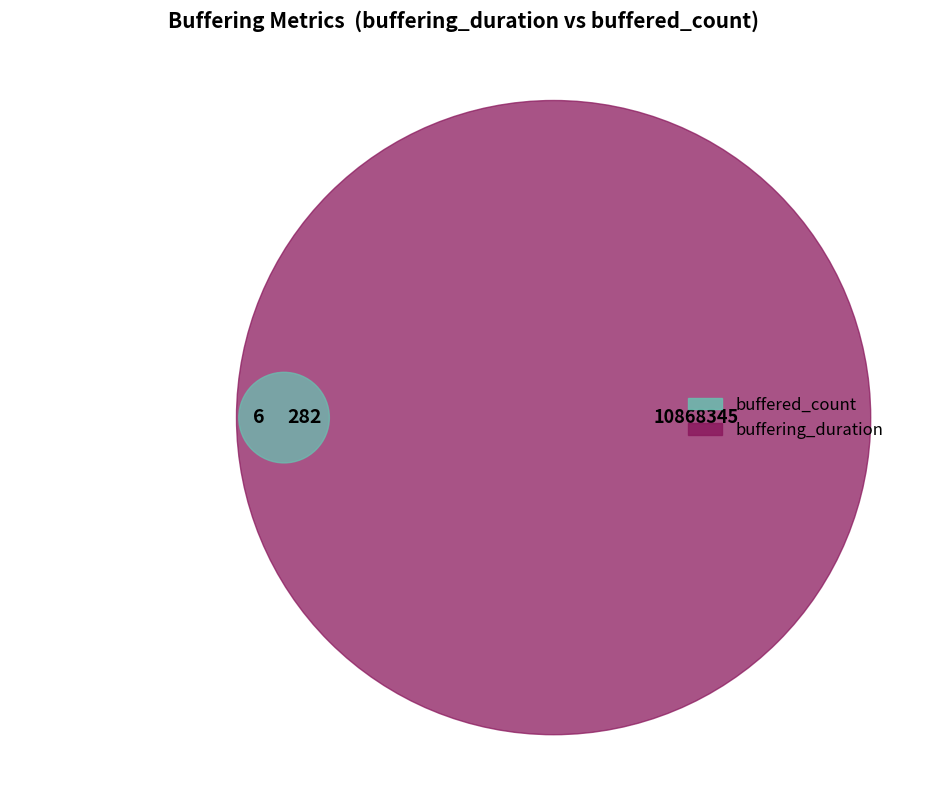

To the nearest percent, what is the difference between the buffering_duration and buffered_count slice percentages?

100%